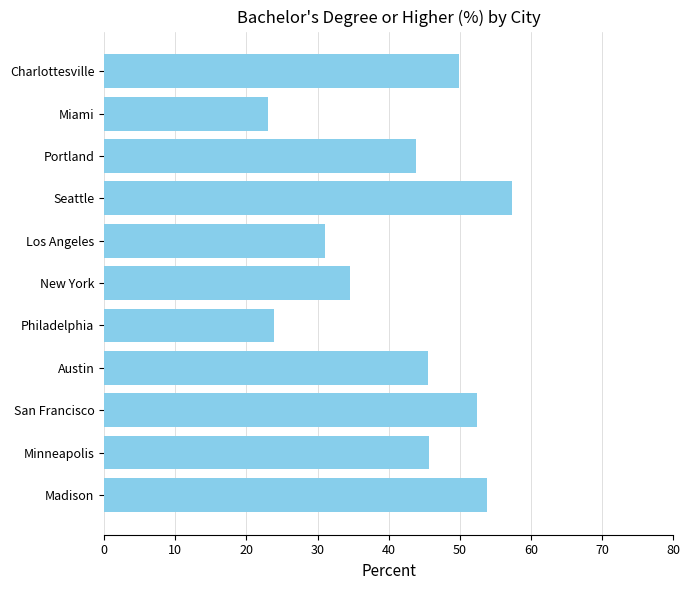

Where is the data nearest to the value 40?

Portland